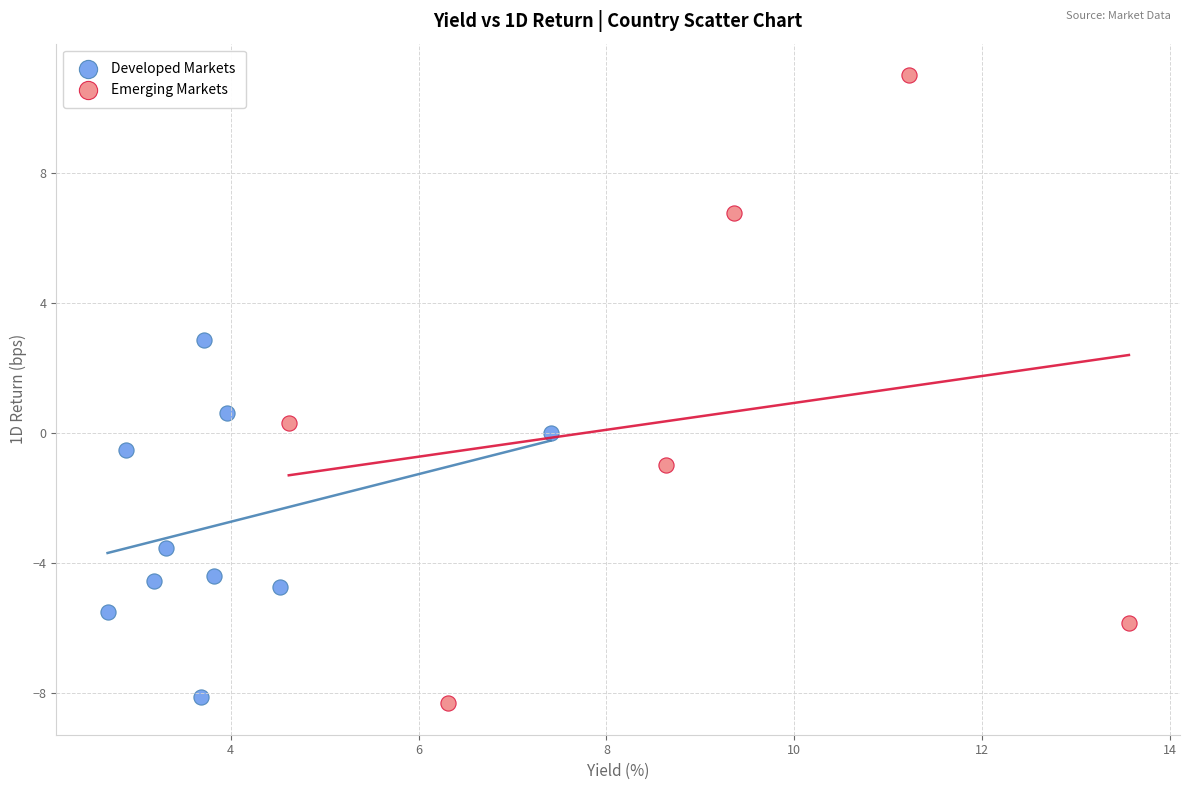

Which series has the widest spread of Y values?

Emerging Markets